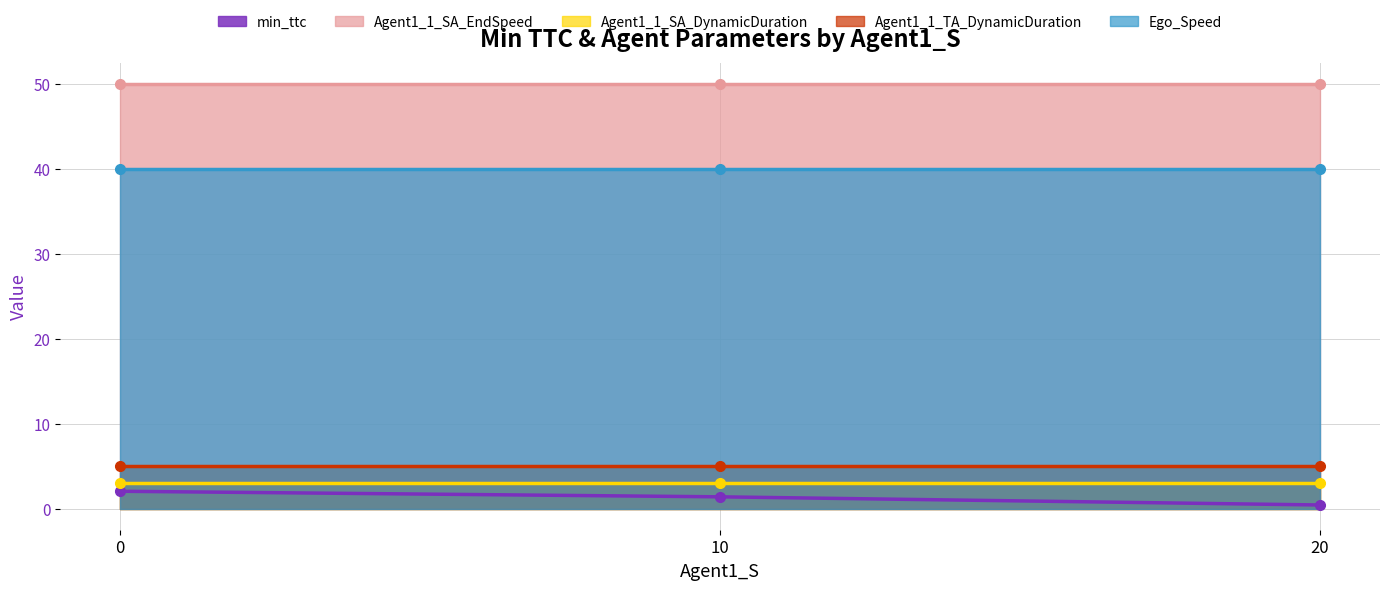

How many lines are shown in the chart?

5